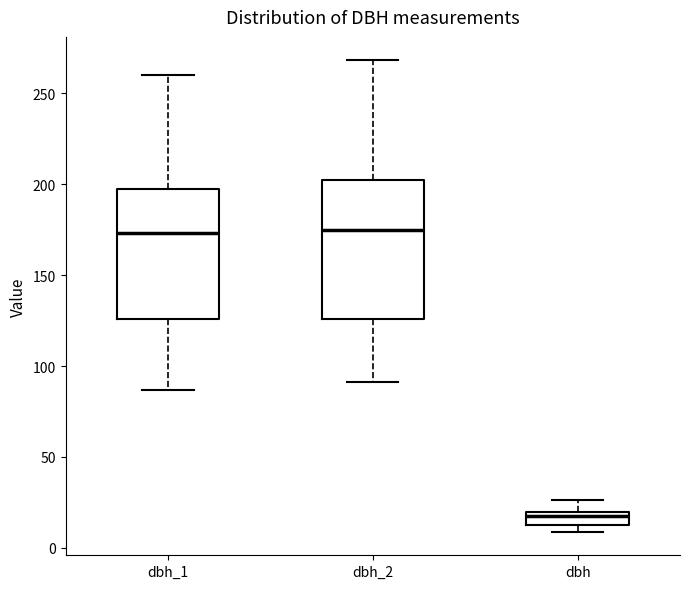

Where is the upper edge of the box for dbh on the y-axis? The values are not printed on the chart, so give them approximately, as read against the axis.

20